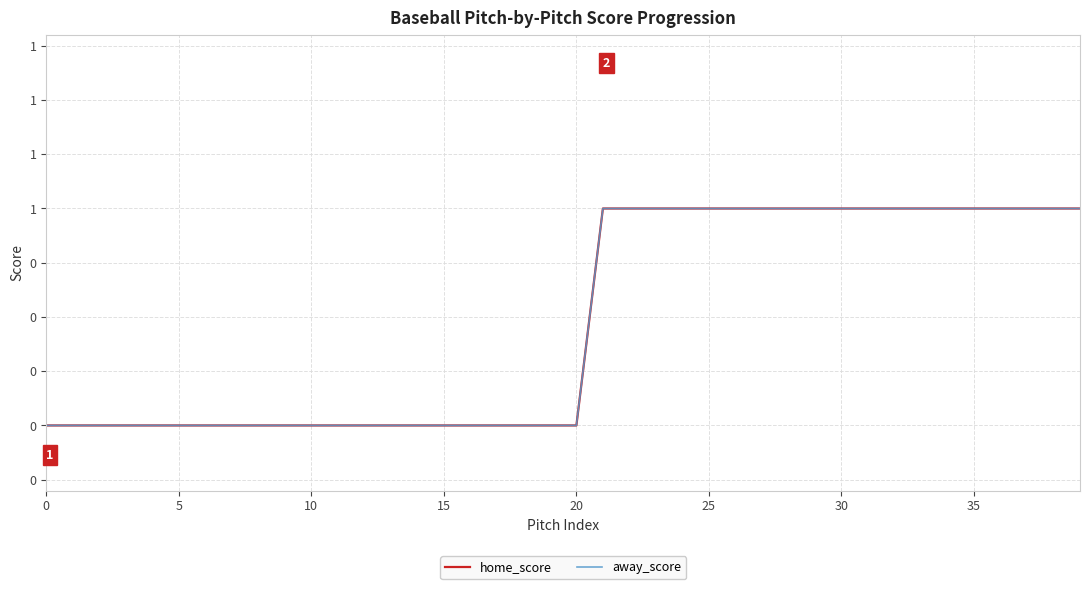

Reading left to right, what are all the values shown in this chart?

home_score: 0	0	0	0	0	0	0	0	0	0	0	0	0	0	0	0	0	0	0	0	0	1	1	1	1	1	1	1	1	1	1	1	1	1	1	1	1	1	1	1
away_score: 0	0	0	0	0	0	0	0	0	0	0	0	0	0	0	0	0	0	0	0	0	1	1	1	1	1	1	1	1	1	1	1	1	1	1	1	1	1	1	1